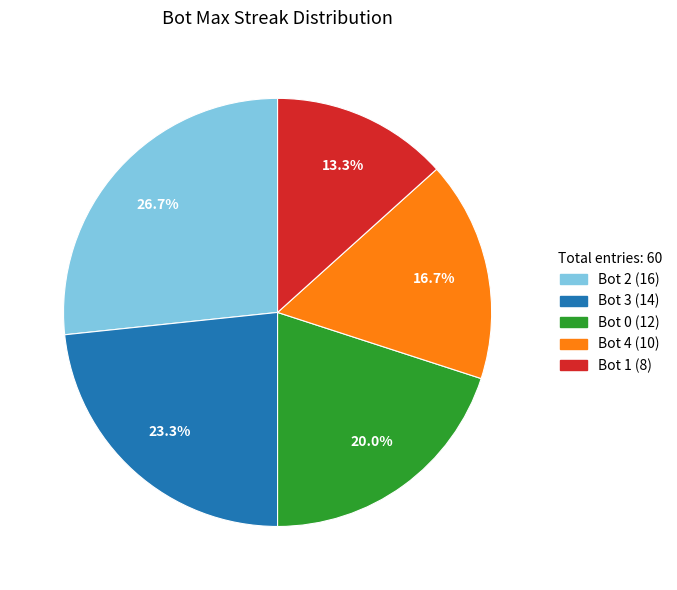

Rank the categories by value from highest to lowest.

Bot 2, Bot 3, Bot 0, Bot 4, Bot 1